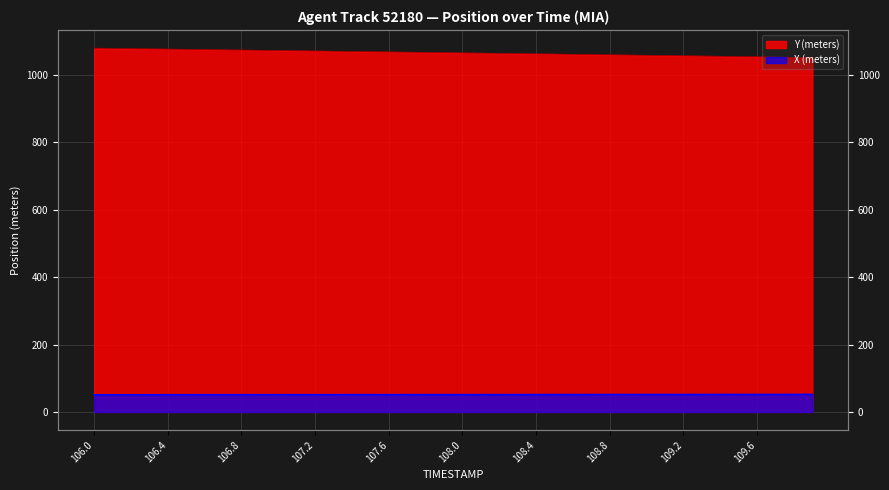

What is the value of the Y (meters) point at the 8th from the left?

1074.6